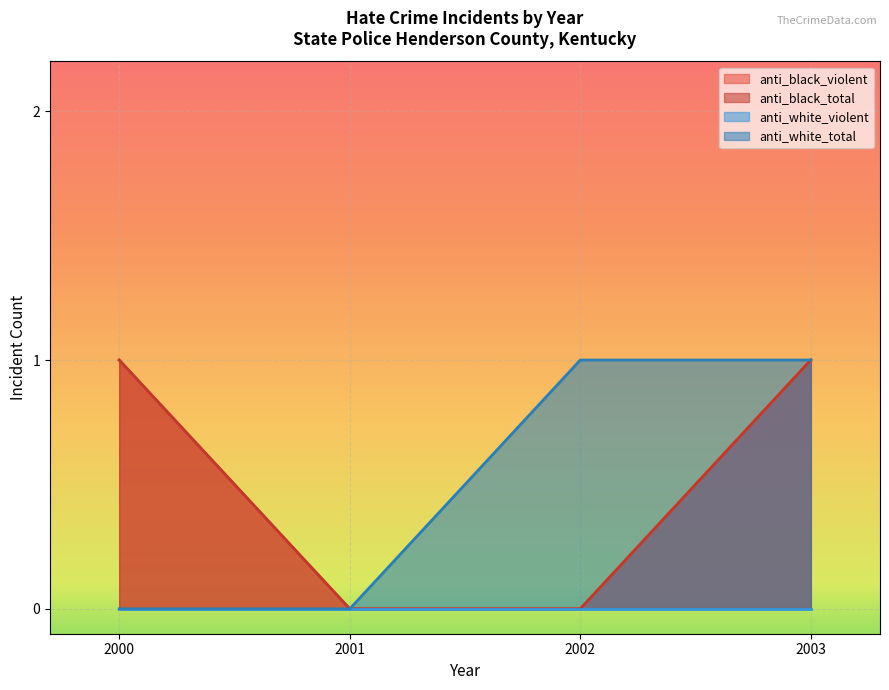

What is the sum of the anti_black_violent values at 2003 and 2000?

2